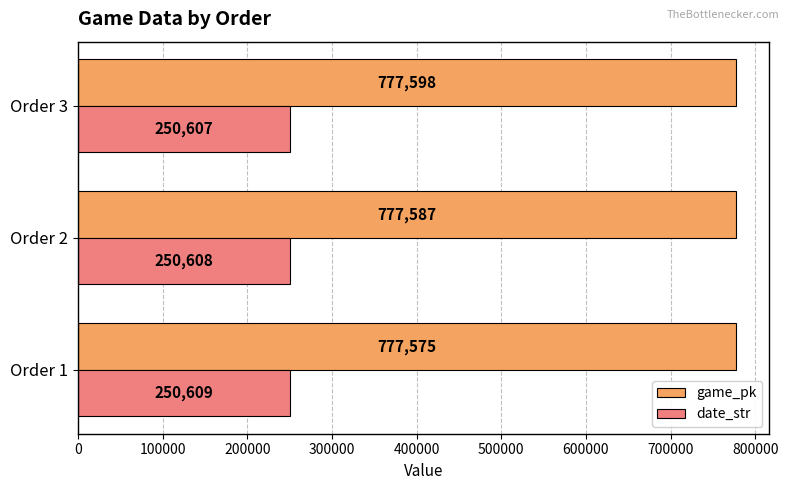

Count the number of categories in the chart.

3